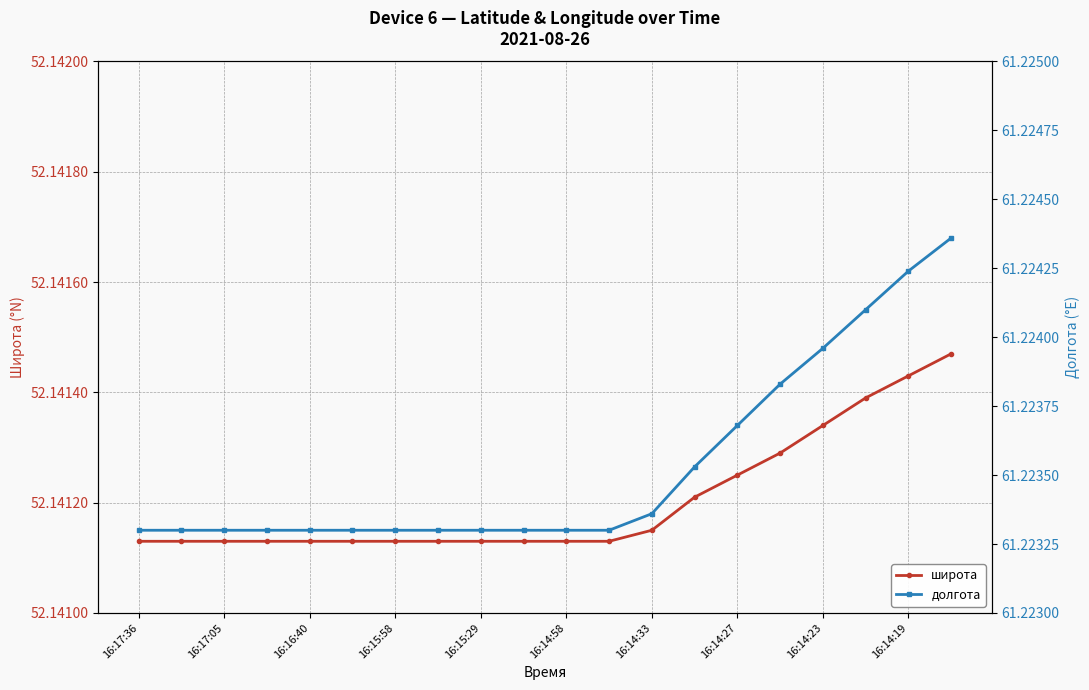

Reading left to right, extract all data points from this chart.

широта: 52.1	52.1	52.1	52.1	52.1	52.1	52.1	52.1	52.1	52.1	52.1	52.1	52.1	52.1	52.1	52.1	52.1	52.1	52.1	52.1
долгота: 61.2	61.2	61.2	61.2	61.2	61.2	61.2	61.2	61.2	61.2	61.2	61.2	61.2	61.2	61.2	61.2	61.2	61.2	61.2	61.2